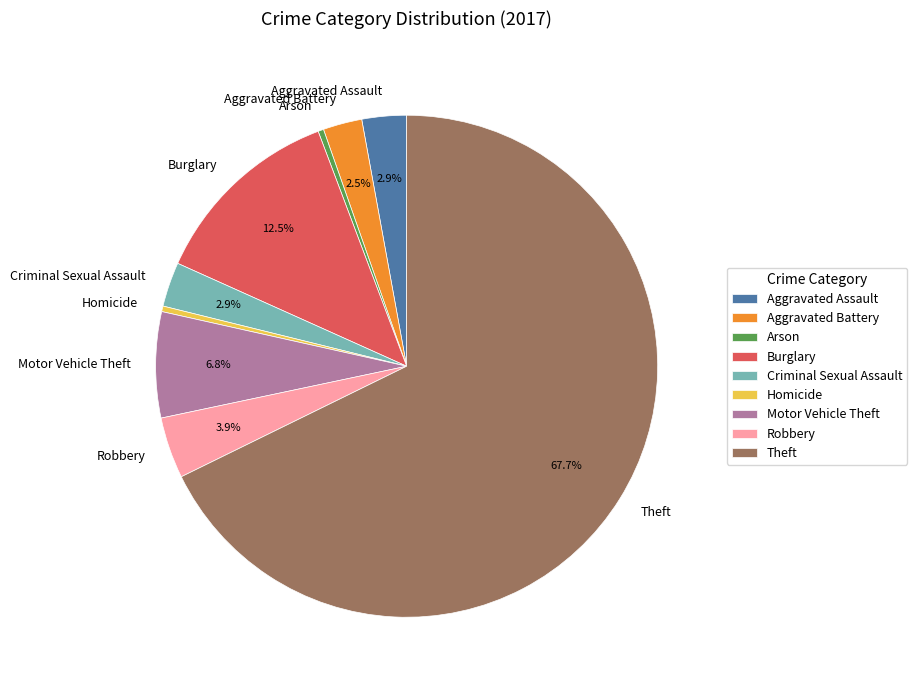

To the nearest percent, what is the average slice percentage?

11%